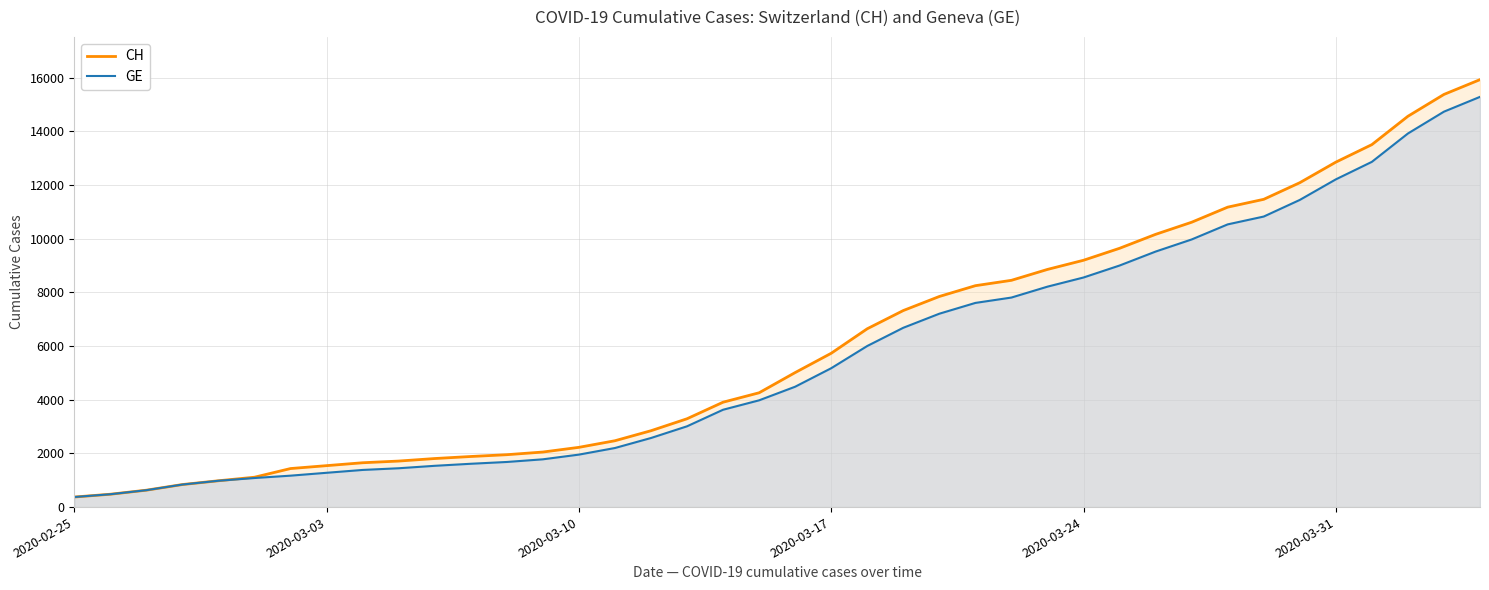

At how many categories does at least one series exceed 1511?

33